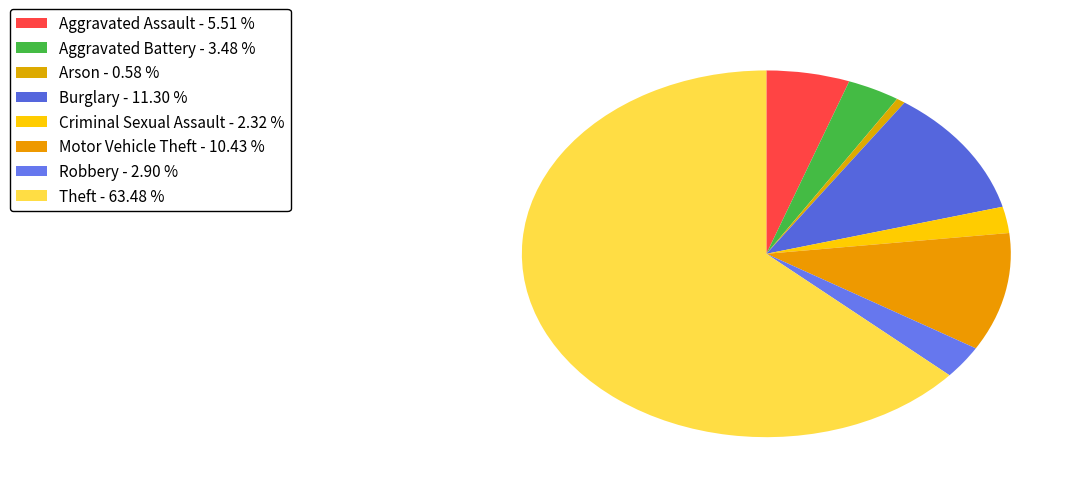

How many slices are in this pie chart?

8